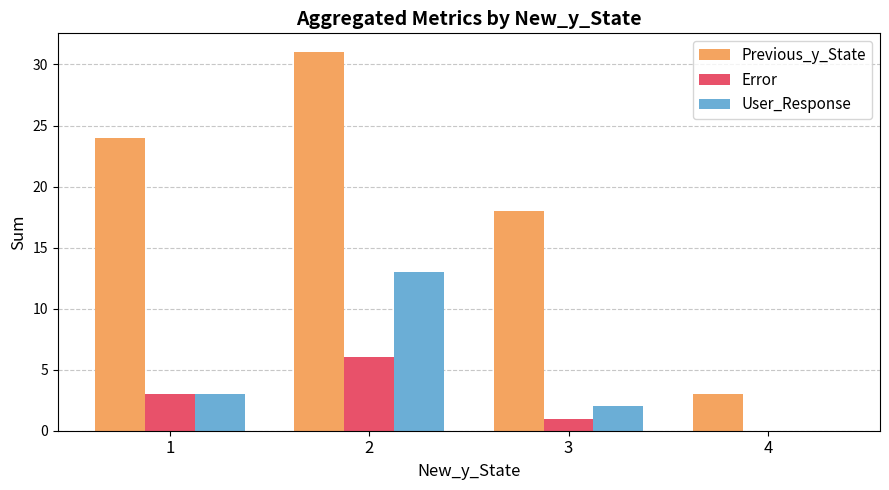

True or false: User_Response has a value of 0 at 4.

True